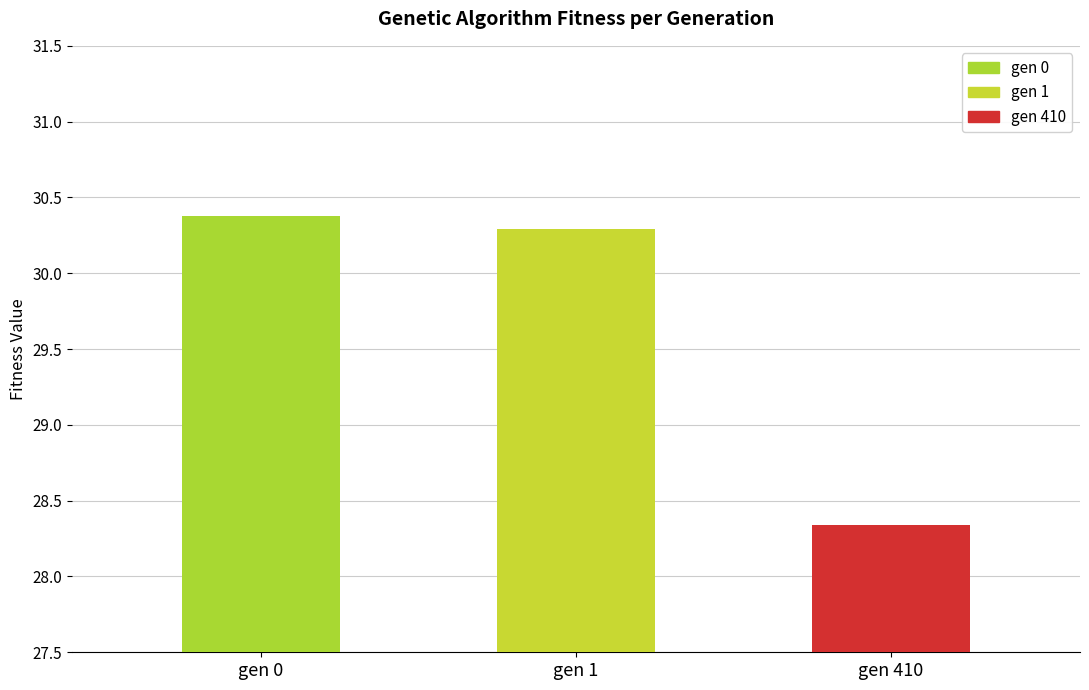

Does the chart contain any negative values?

No